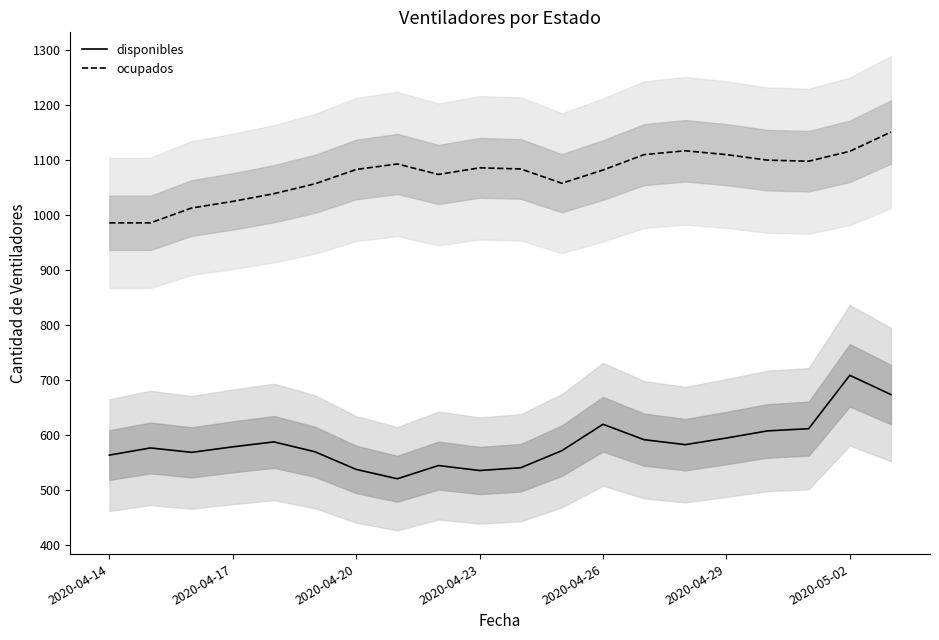

True or false: ocupados and disponibles intersect in this chart.

False